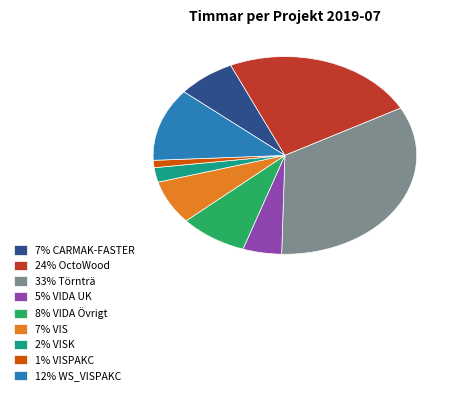

Which has a higher value, 24% OctoWood or 12% WS_VISPAKC?

24% OctoWood